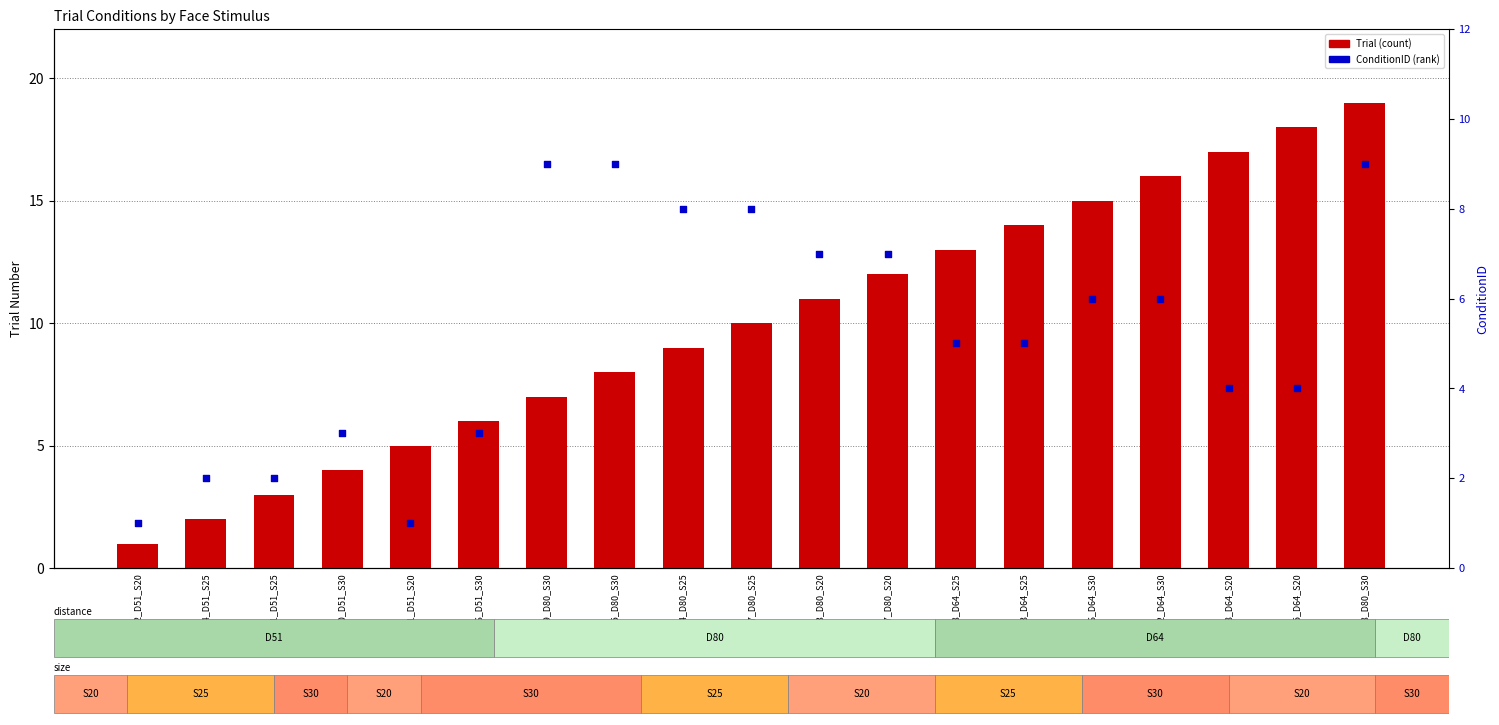

Which series has the largest total across all categories?

Trial (count)